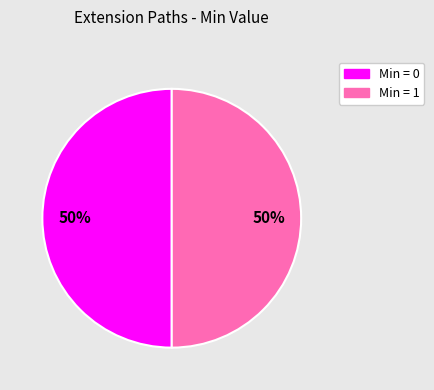

To the nearest percent, what is the average slice percentage?

50%